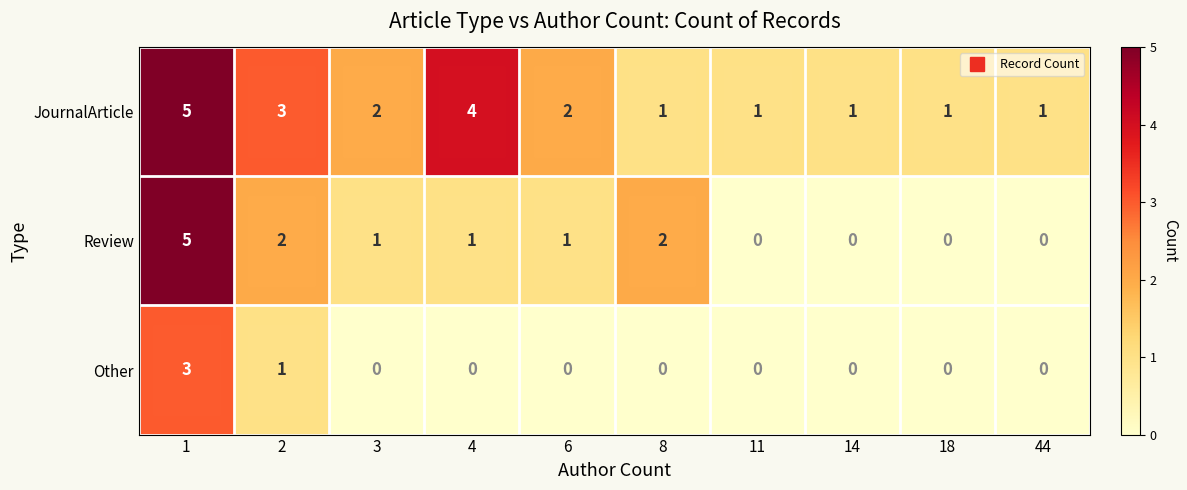

Which series has the widest spread of values?

Review